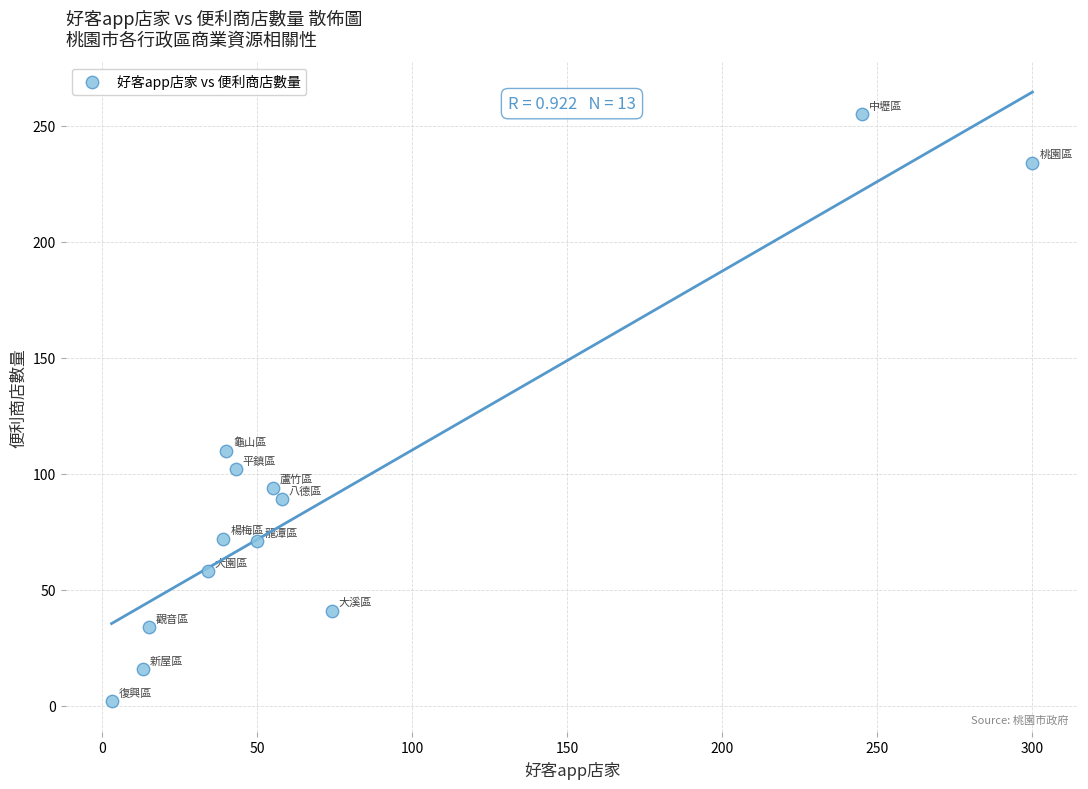

What Y value in the scatter plot is closest to 128?

110